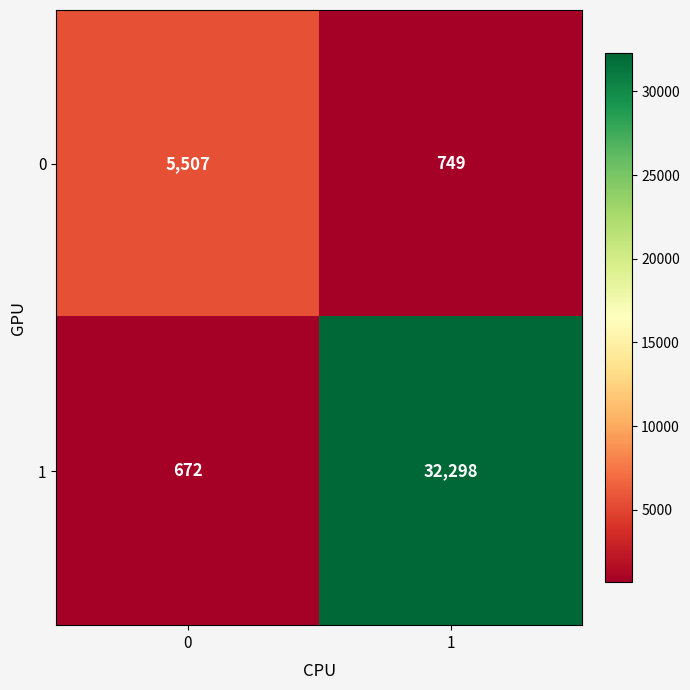

Read the 1 value at 1, to the nearest 100.

32300